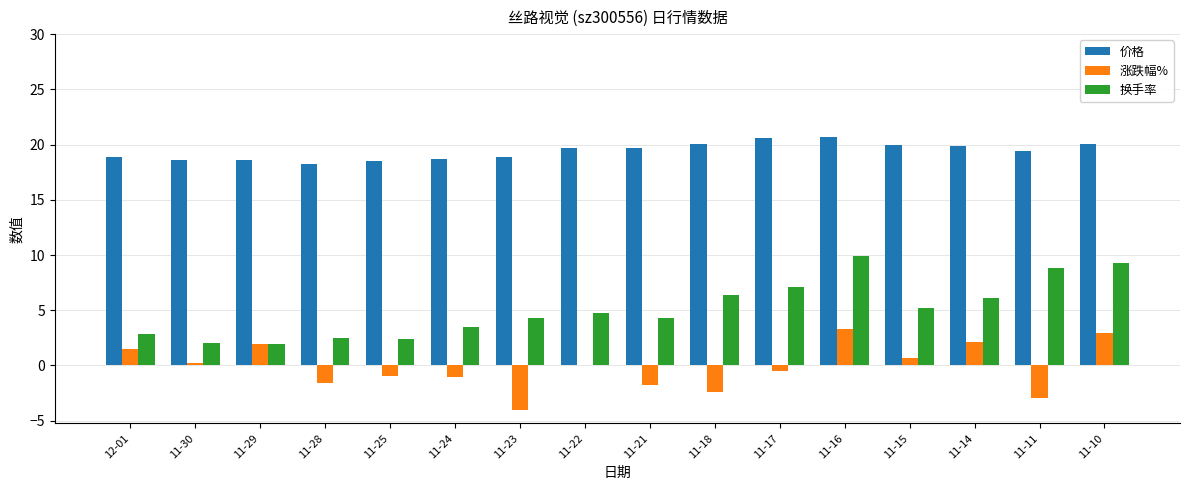

The 价格 series shows 5.2 at 11-11. True or false?

False